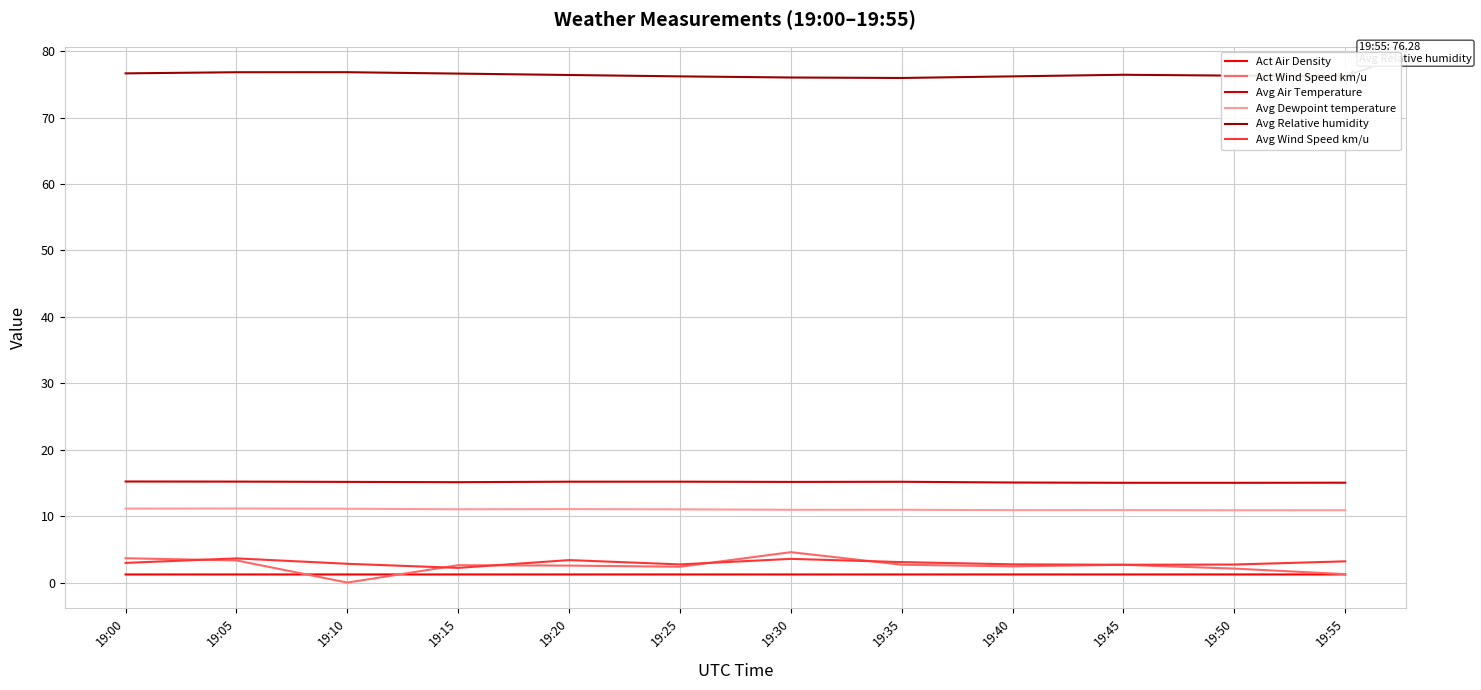

What is the greatest value displayed?

76.8